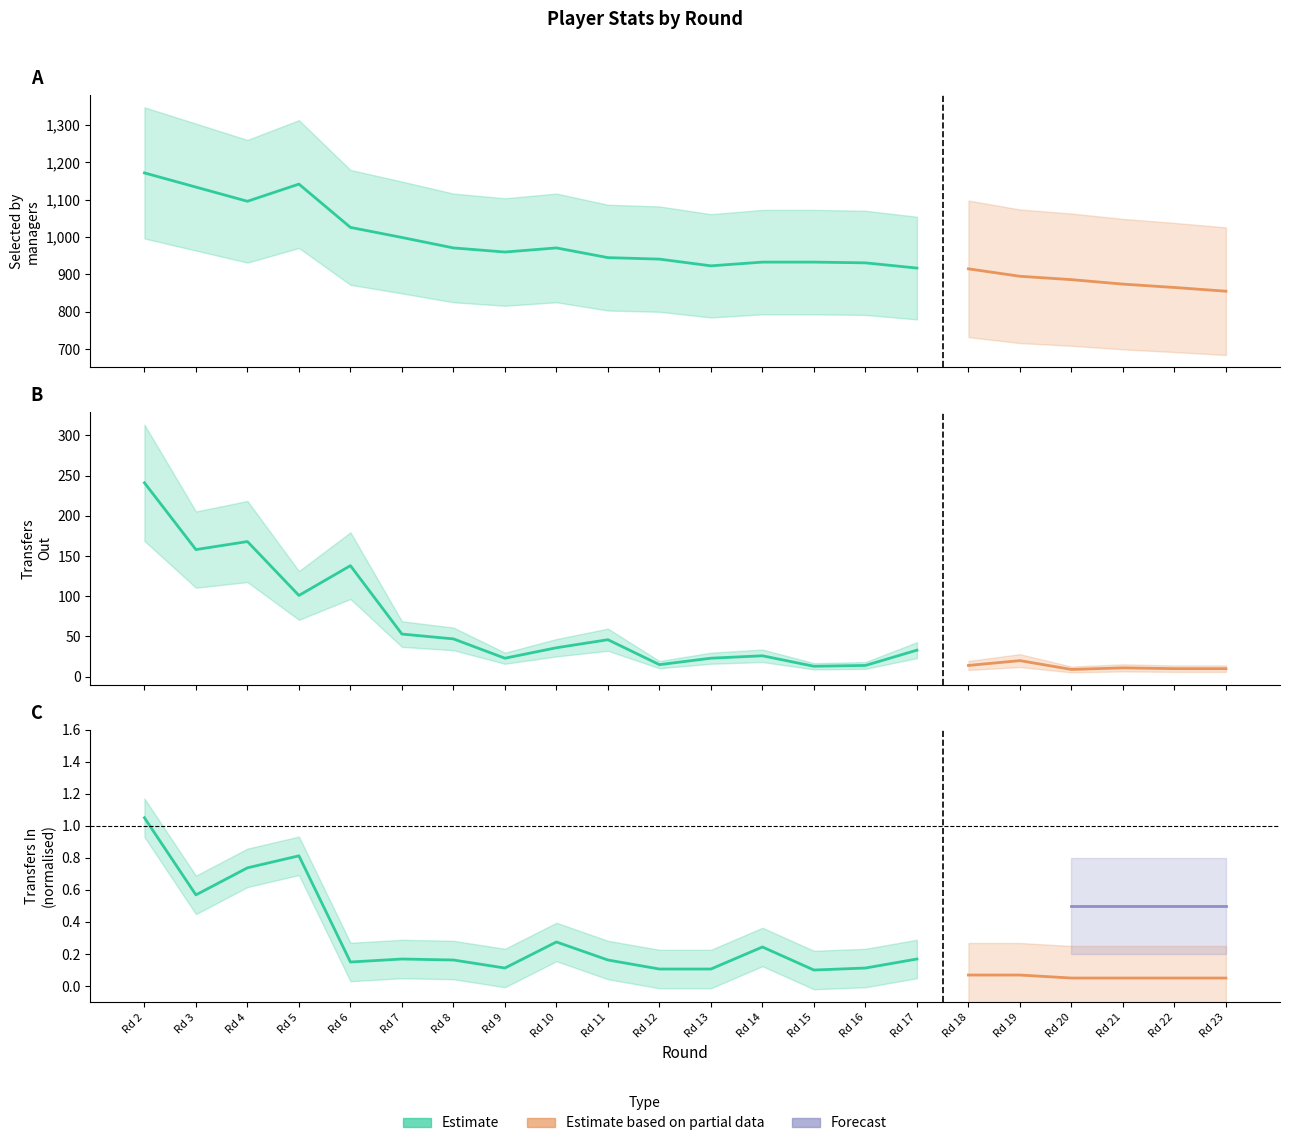

How many intersections are there between transfers_out and transfers_in?

4